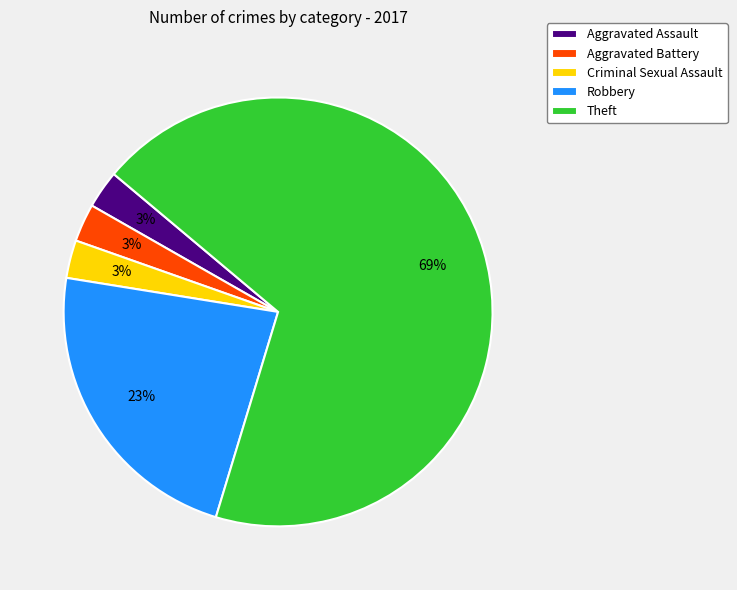

Which slice is the largest?

Theft